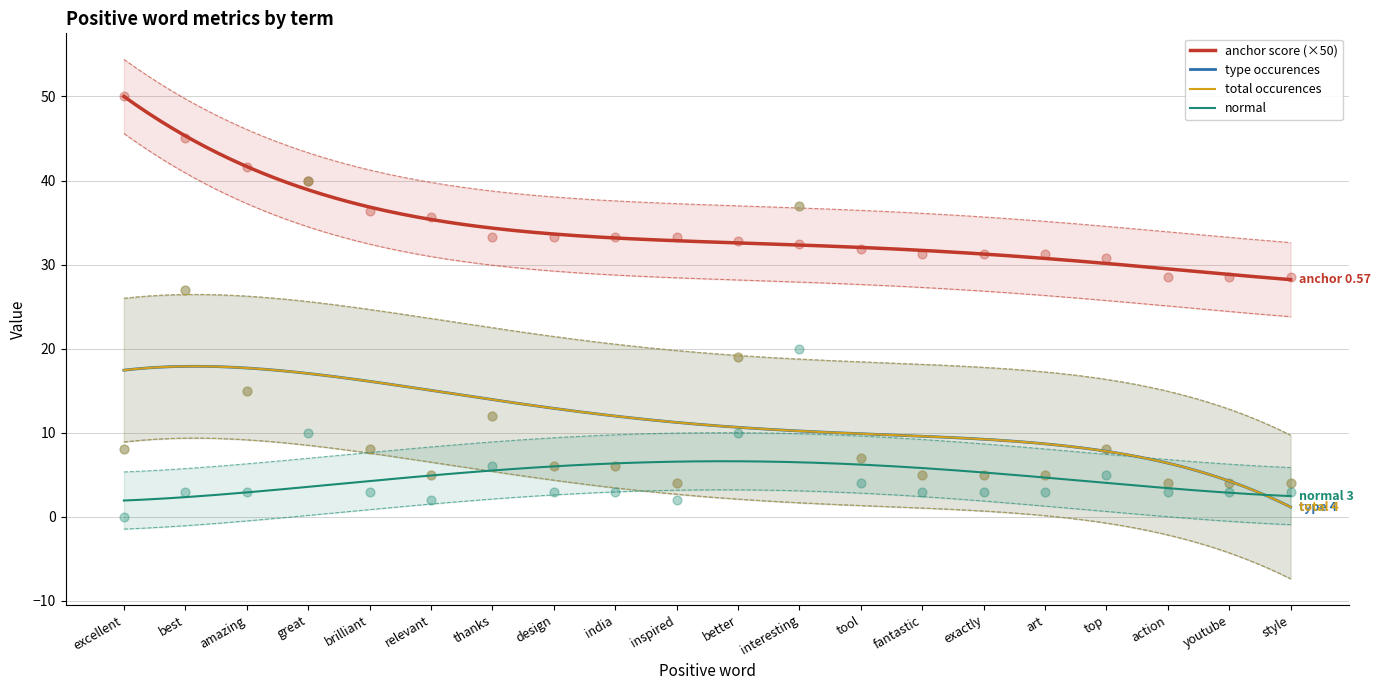

At how many categories does at least one series exceed 5?

20